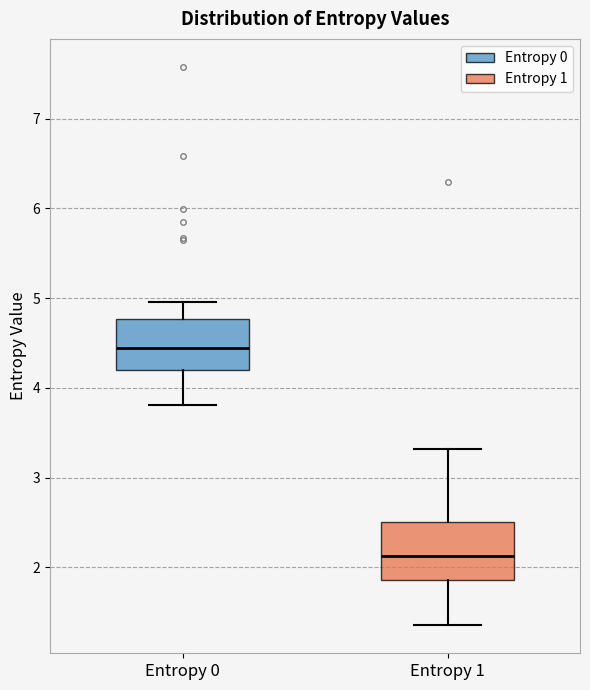

Where does the lower whisker of the box for Entropy 1 end on the y-axis? The values are not printed on the chart, so give them approximately, as read against the axis.

1.4